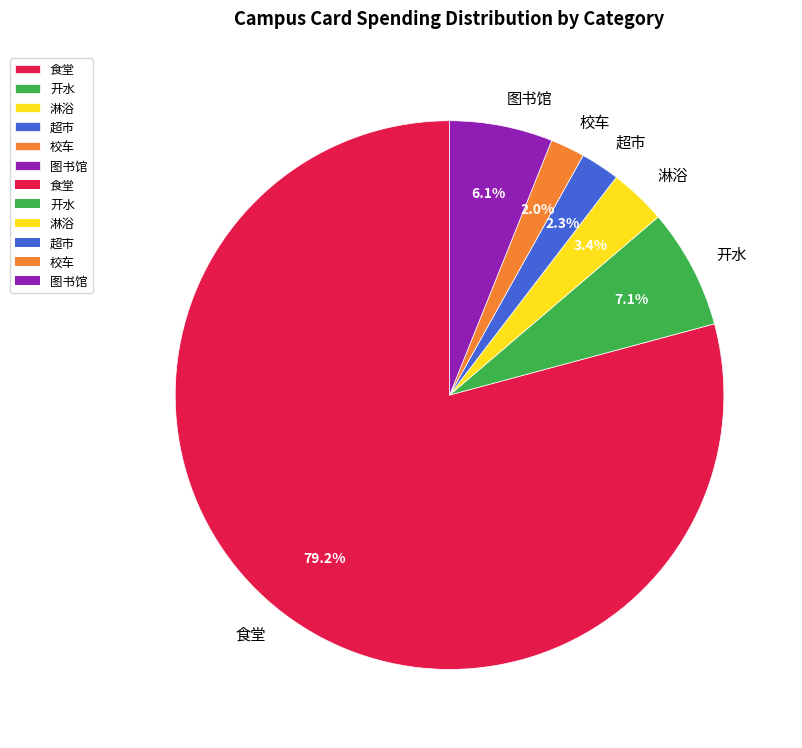

Does 校车 represent more than half of the total?

No